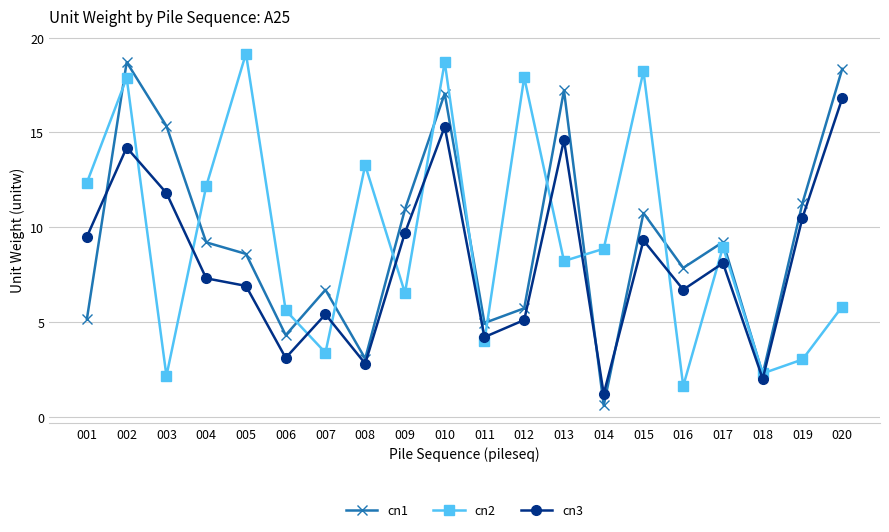

Which category has the lowest value across all series?

014